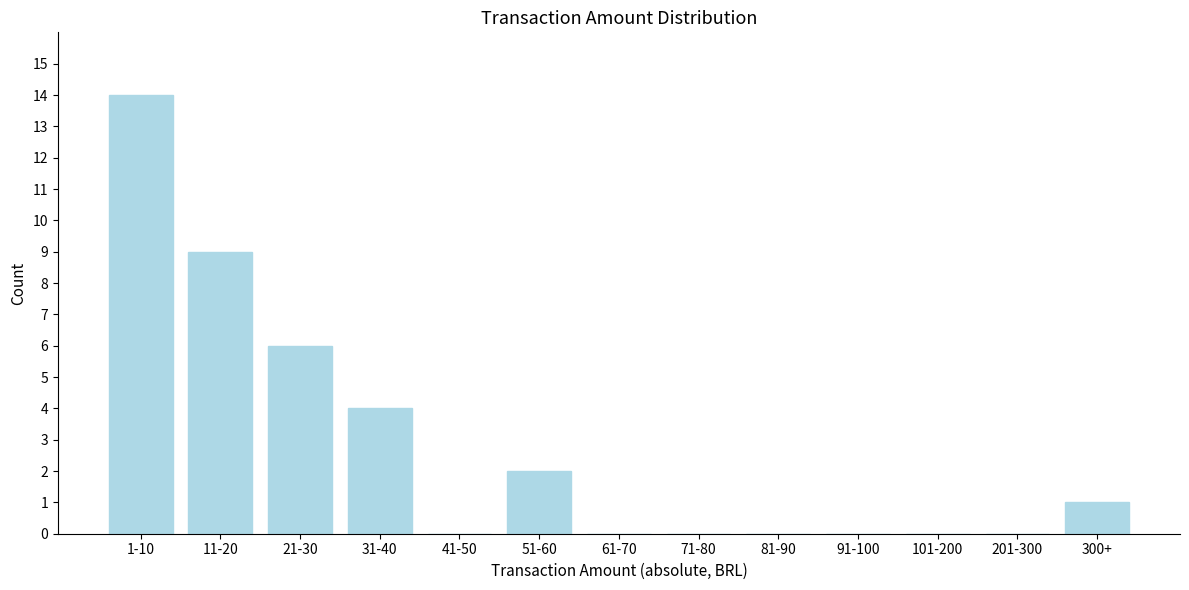

Reading left to right, list all the values displayed in this chart.

1-10=14	11-20=9	21-30=6	31-40=4	41-50=0	51-60=2	61-70=0	71-80=0	81-90=0	91-100=0	101-200=0	201-300=0	300+=1